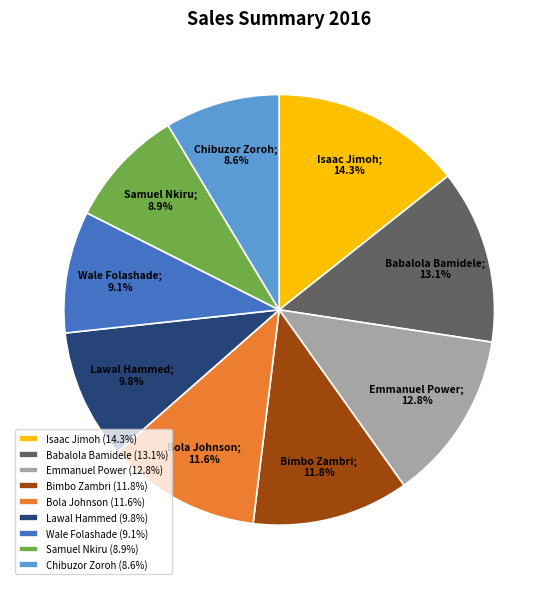

What is the ratio of the value at Babalola Bamidele (13.1%) to the value at Emmanuel Power (12.8%)?

1.0